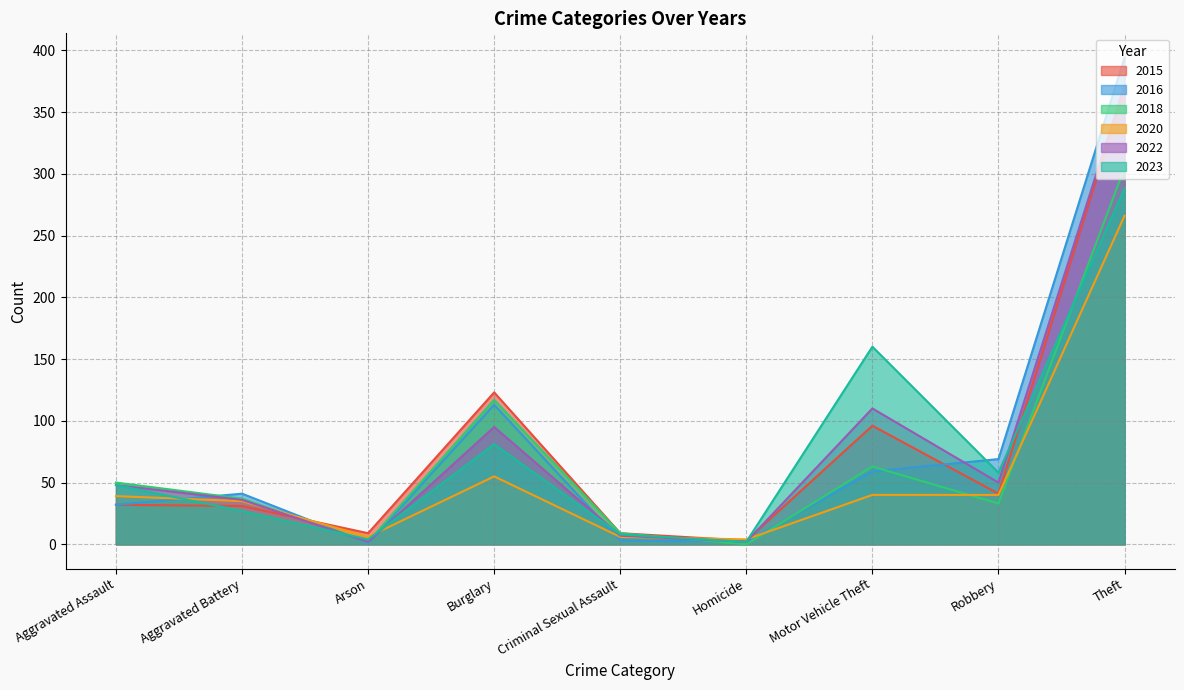

At which category is the sum across all series the highest?

Theft